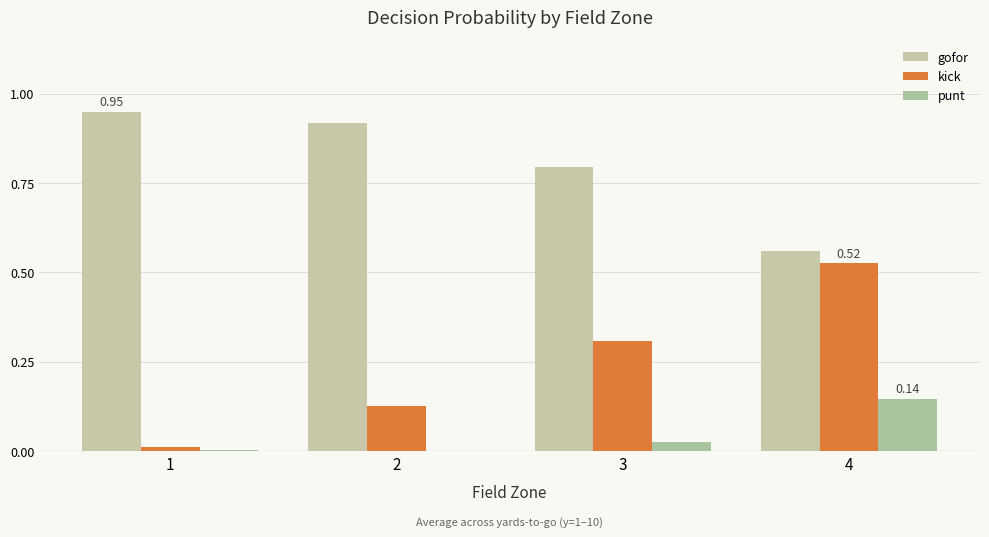

Which label corresponds to the largest value in the chart?

1